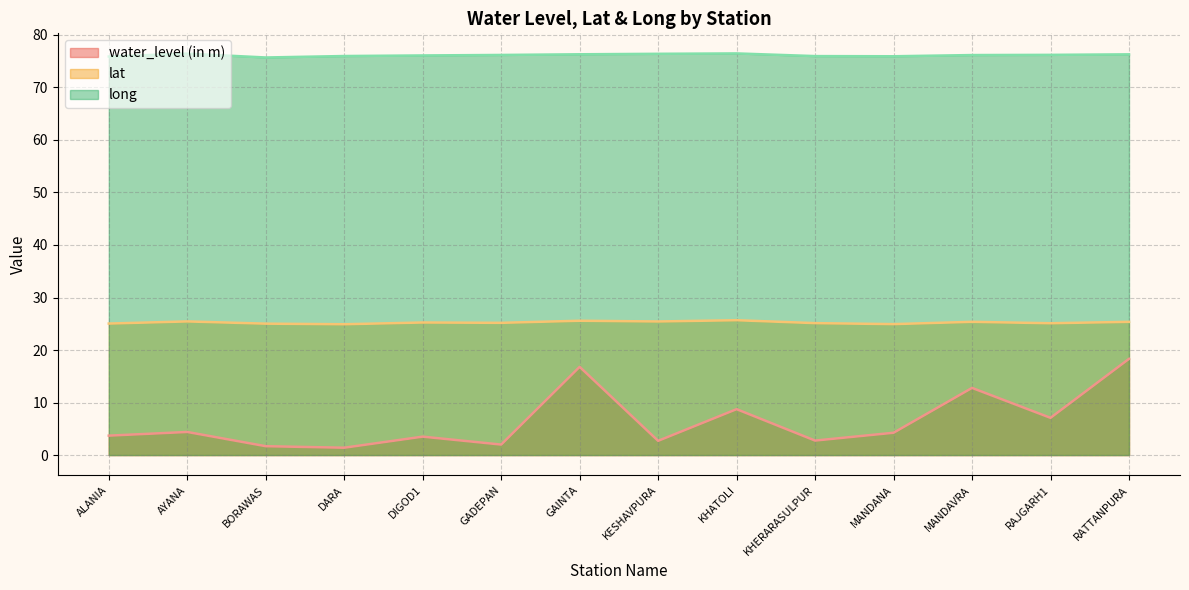

True or false: water_level (in m) and lat intersect in this chart.

False